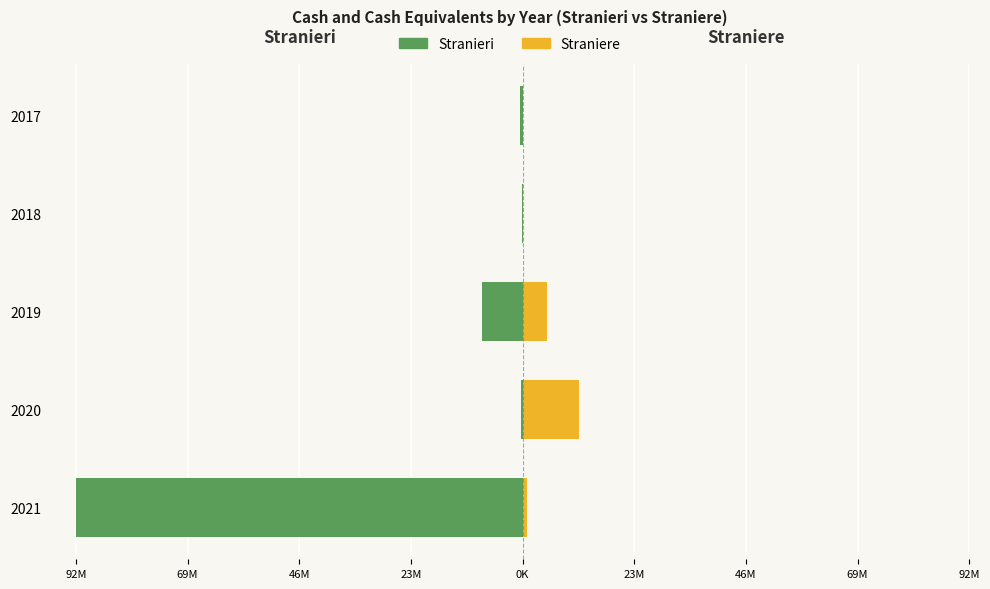

Which series has the largest range (max minus min)?

Stranieri